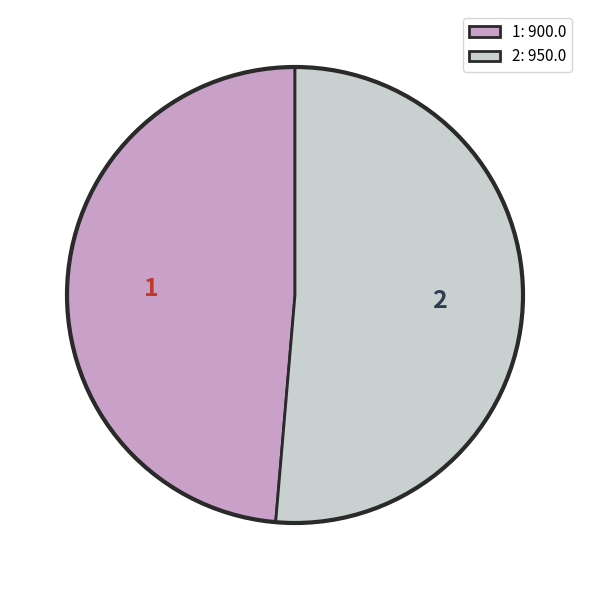

Is there a majority slice in this chart?

Yes